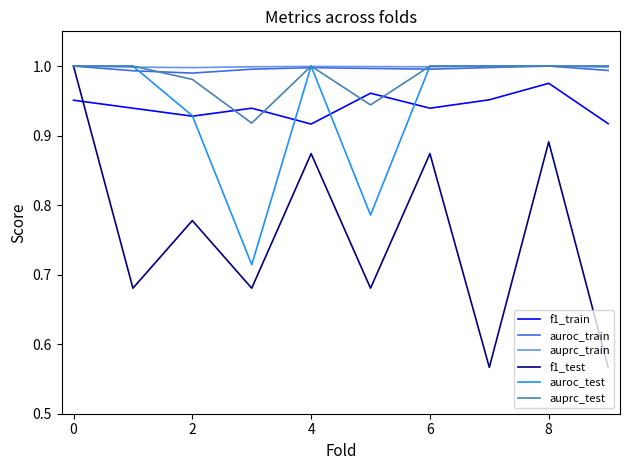

What is the difference between the maximum and minimum values in the auprc_test series?

0.1